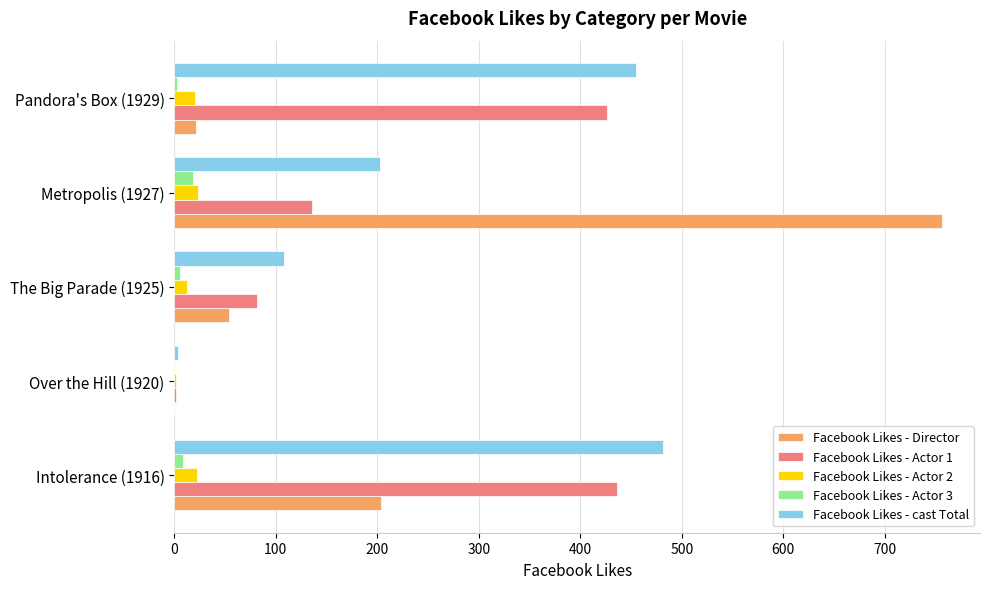

What is the highest value of the Facebook Likes - cast Total series?

481